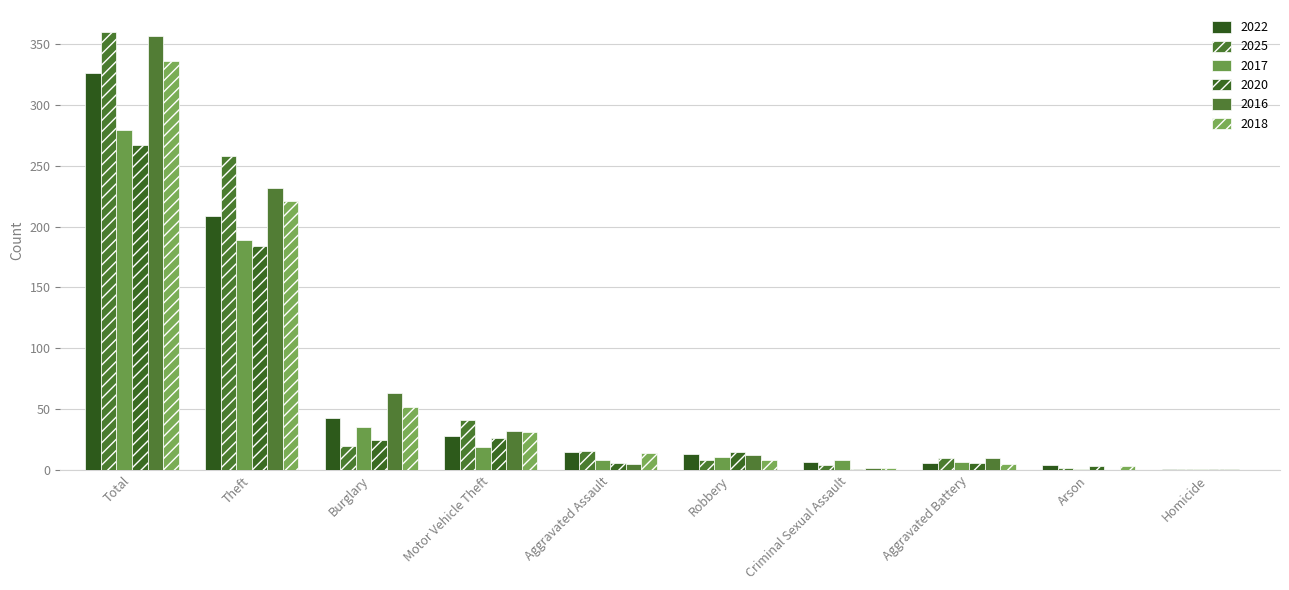

Does the chart contain stacked bars?

No